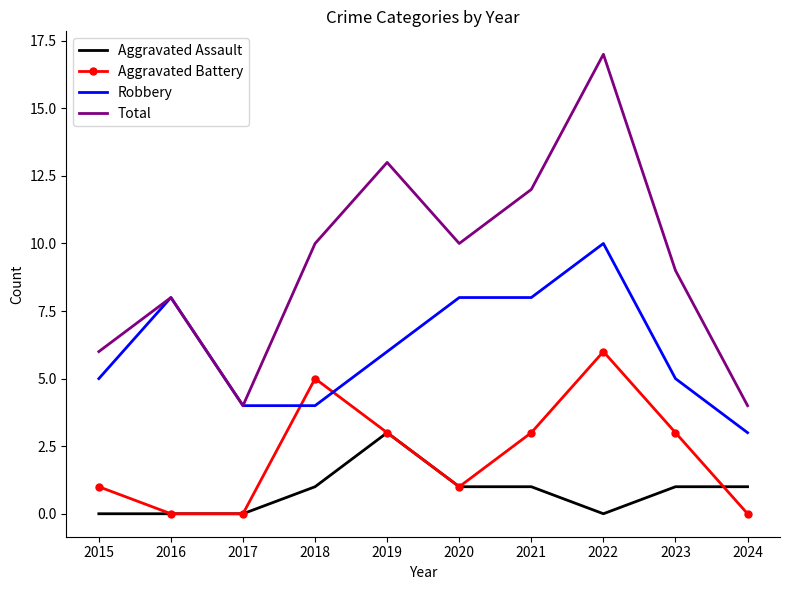

Count the number of data series in this chart.

4